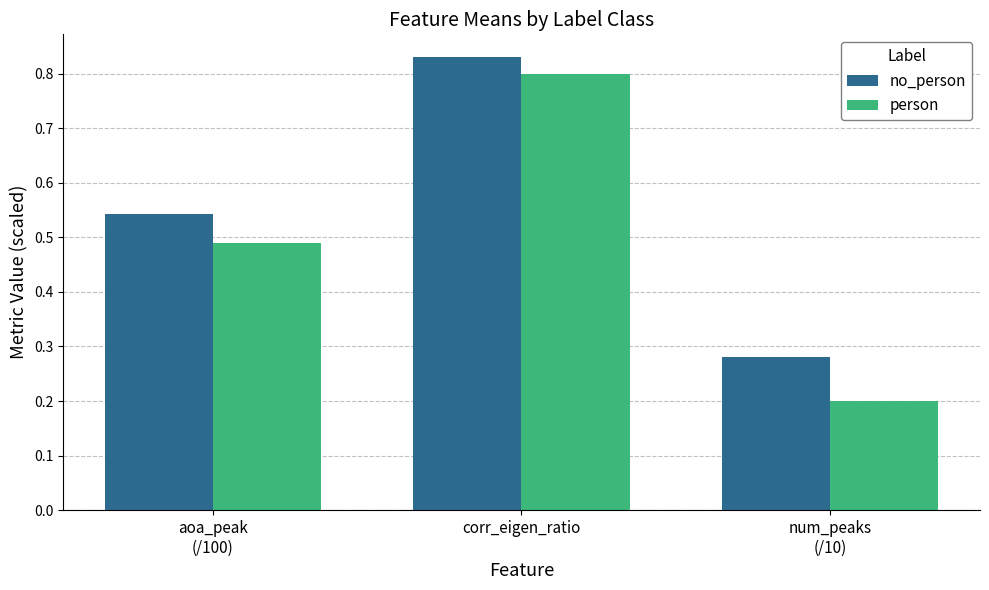

Where is no_person nearest to the value 0?

num_peaks
(/10)